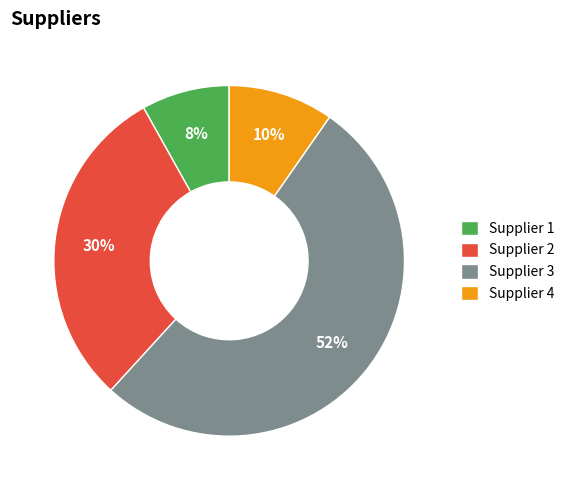

Is it true that Supplier 4 is 4% of the pie?

False